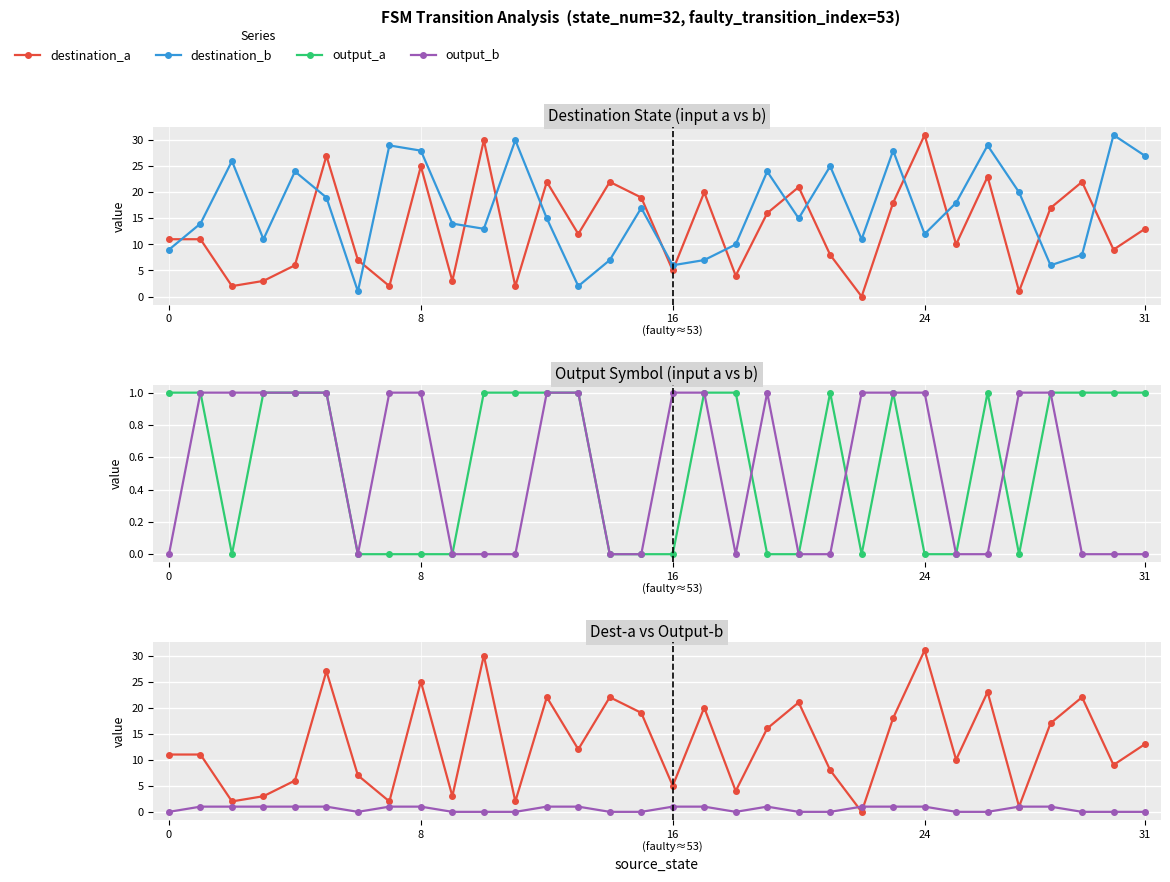

How many lines are shown in the chart?

4